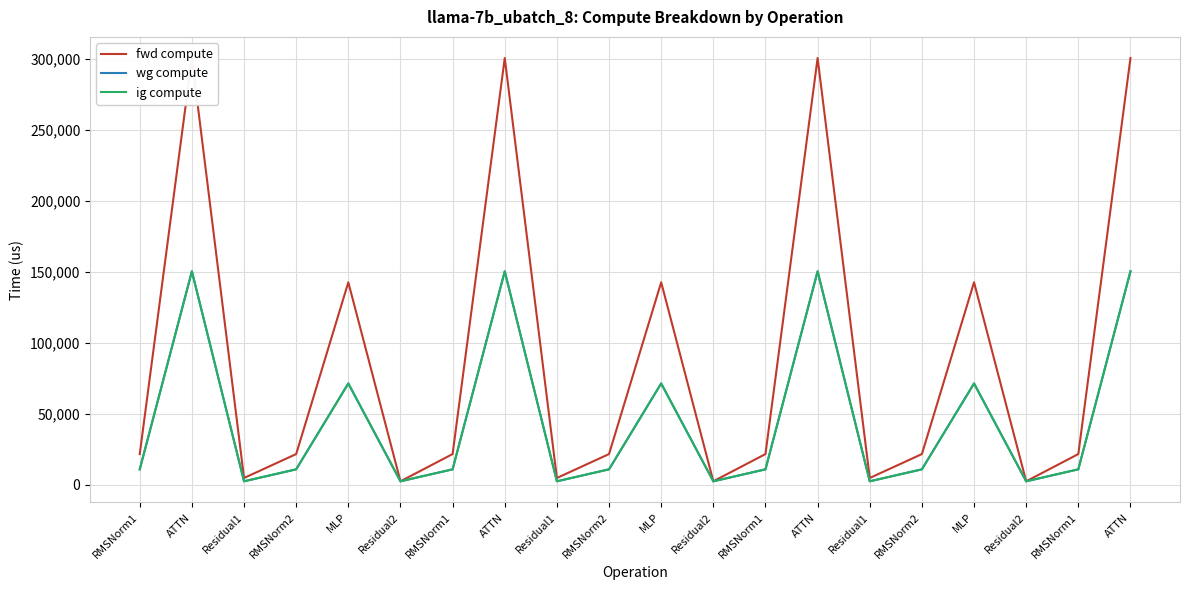

Is it true that ig compute equals 10760.5 at RMSNorm1?

True